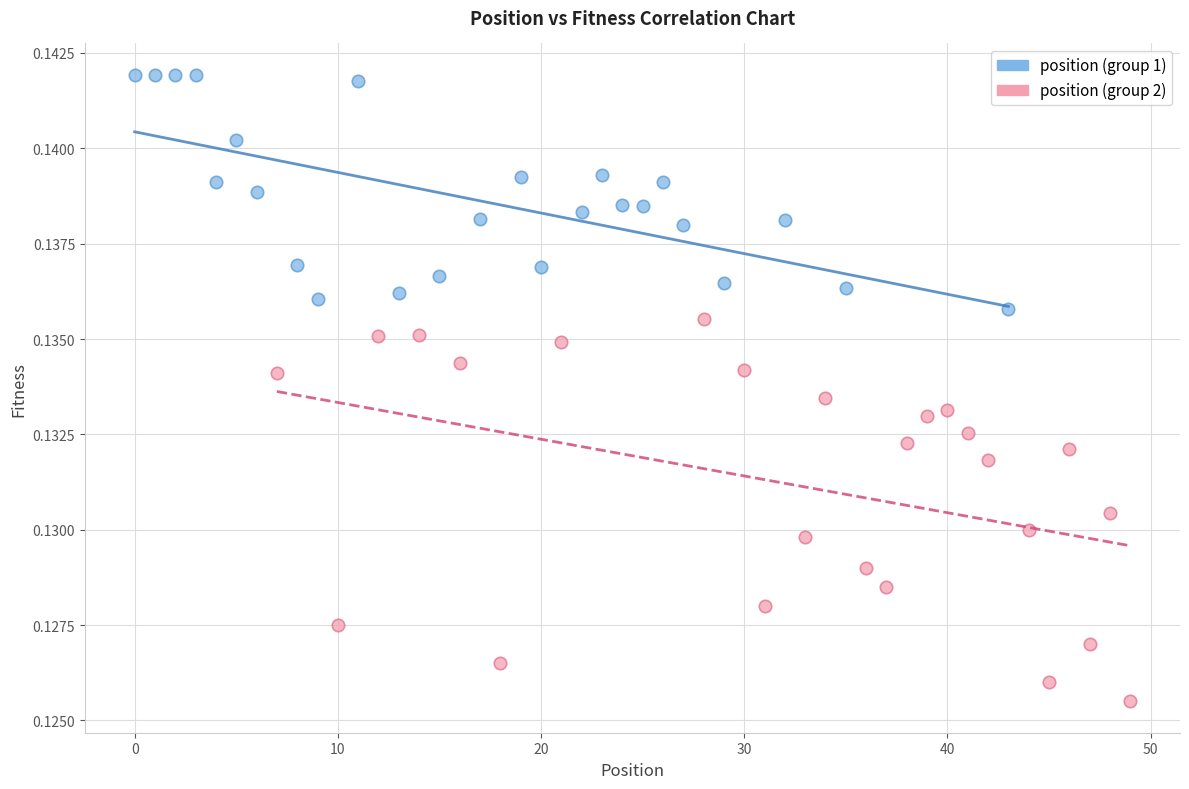

Which series contains the lowest Y value?

position (group 2)